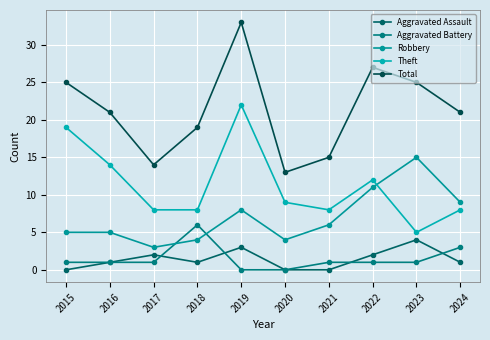

What are all the series names shown in the legend?

Aggravated Assault, Aggravated Battery, Robbery, Theft, Total